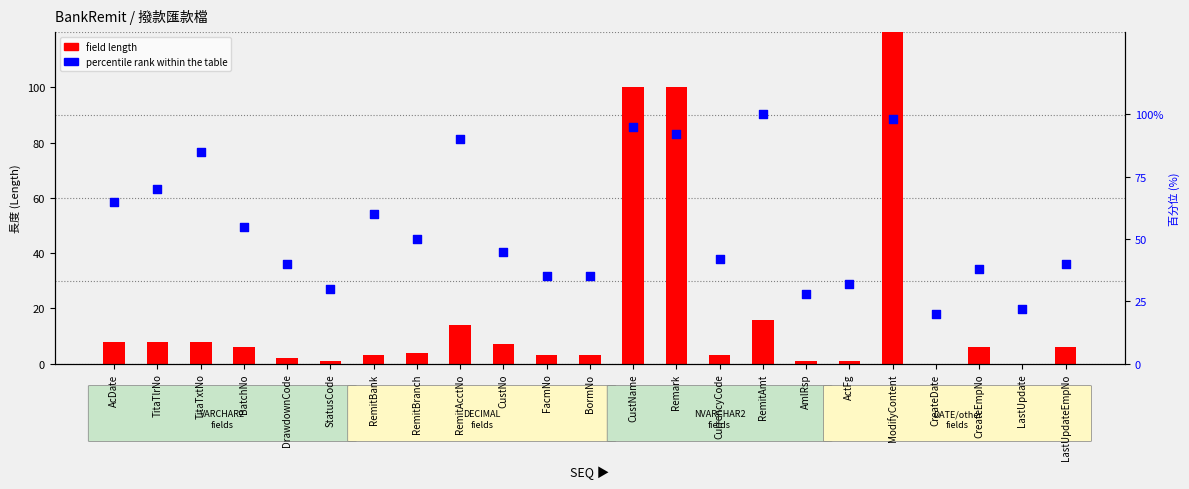

What are all the series names shown in the legend?

field length, percentile rank within the table